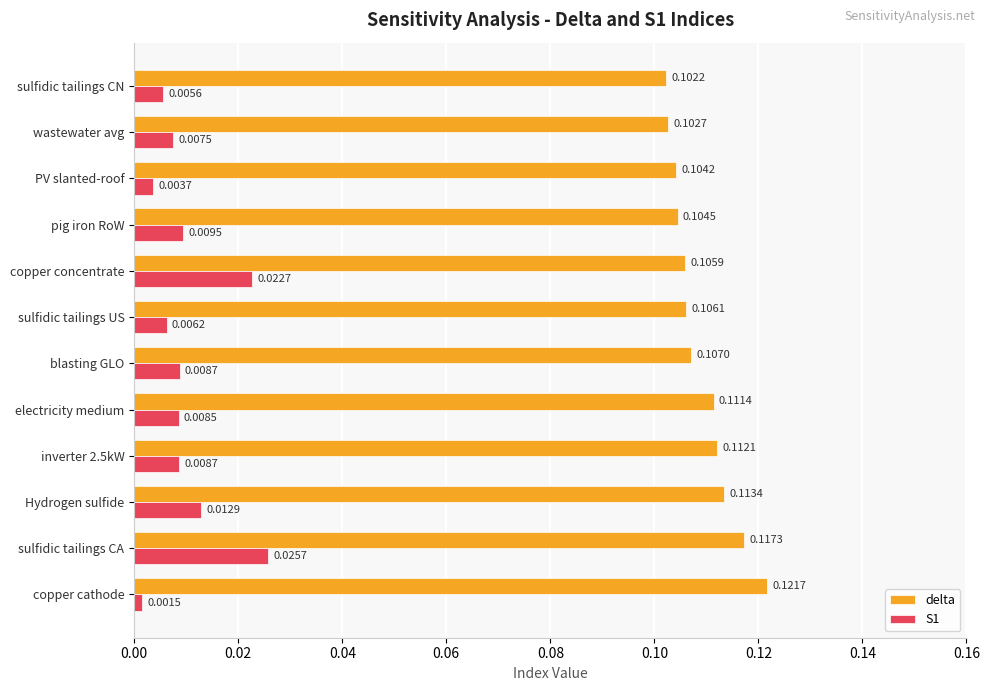

Which series has the largest range (max minus min)?

S1